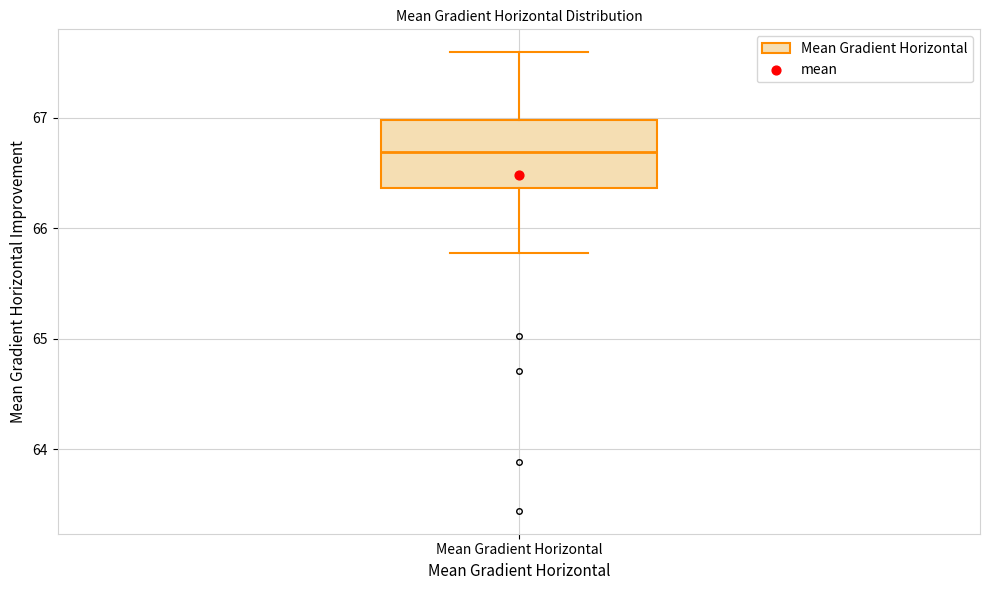

Read this box plot against the y-axis: the position of the median line, the range covered by the box, and the ends of both whiskers. The values are not printed on the chart, so give them approximately, as read against the axis.

median 66.7, box 66.4 to 67.0, whiskers 65.8 to 67.6